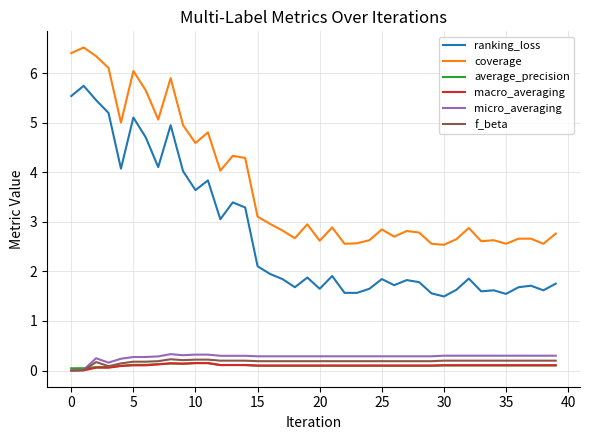

True or false: micro_averaging and ranking_loss intersect in this chart.

False